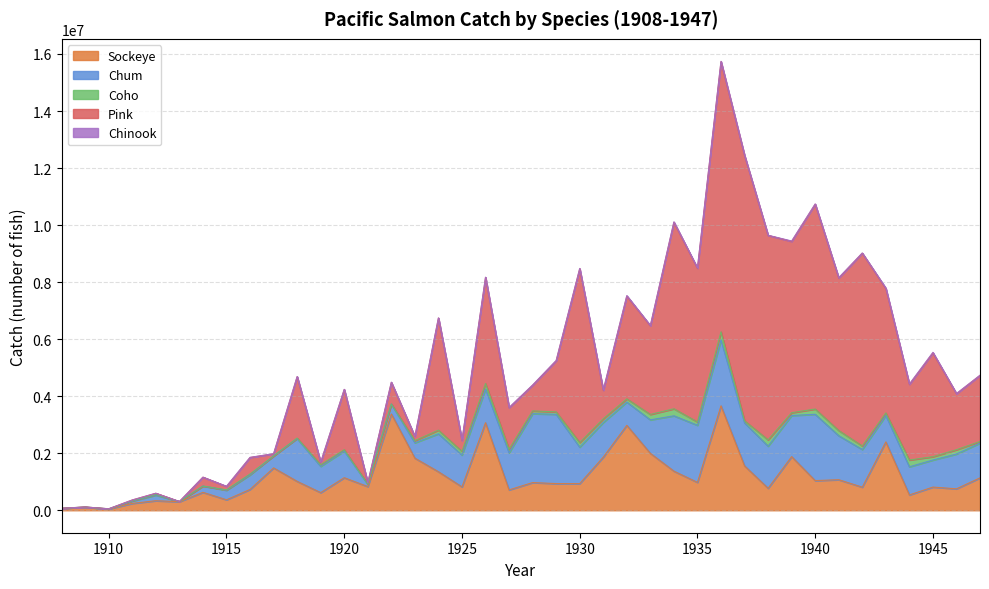

Which series has the largest range (max minus min)?

pink